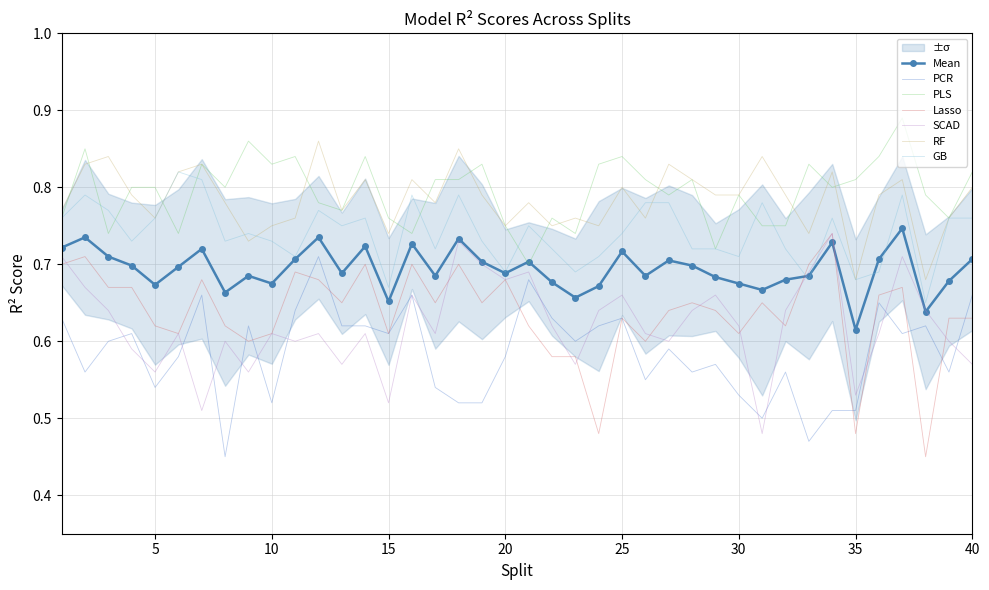

Which series has the widest spread of values?

Lasso